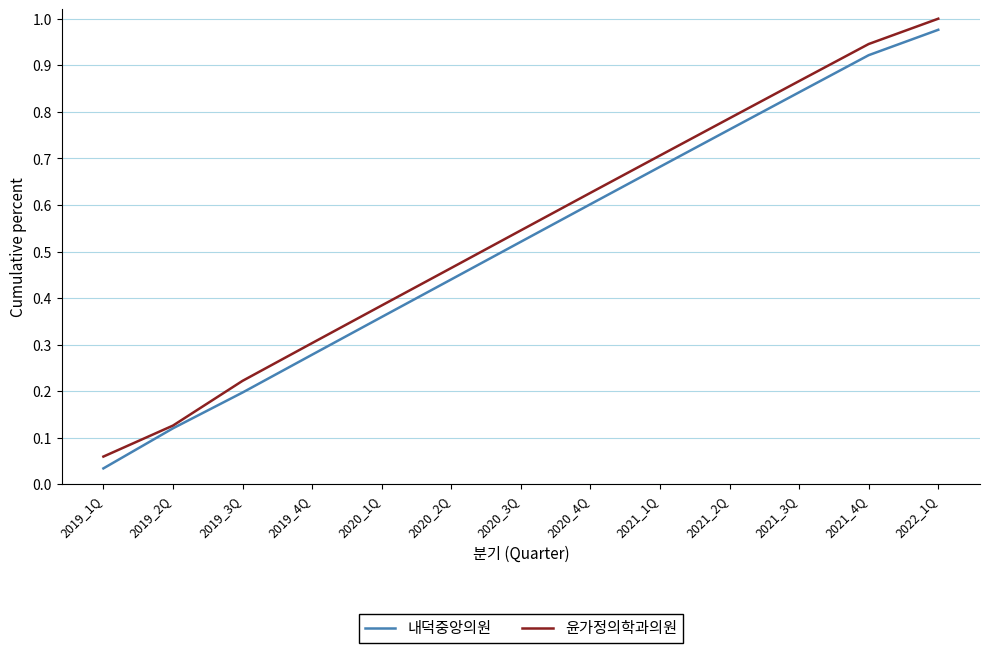

At which label does 내덕중앙의원 reach its minimum?

2019_1Q